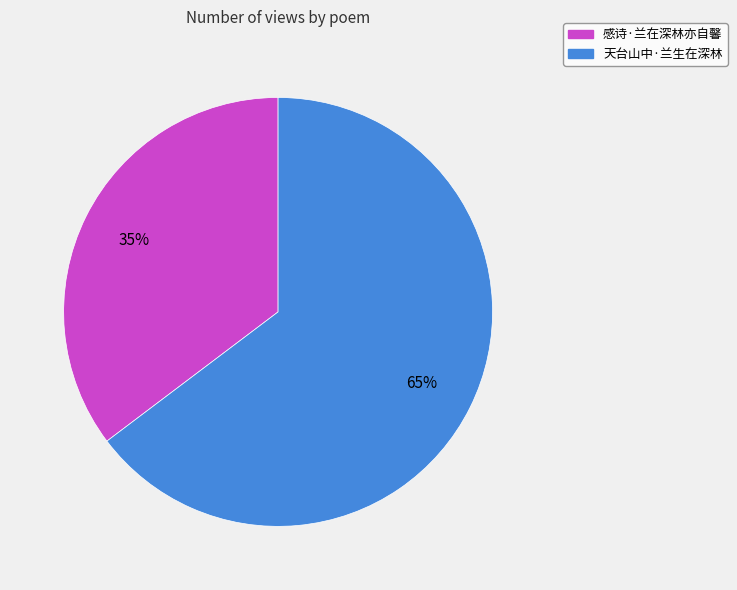

To the nearest percent, what is the average slice percentage?

50%